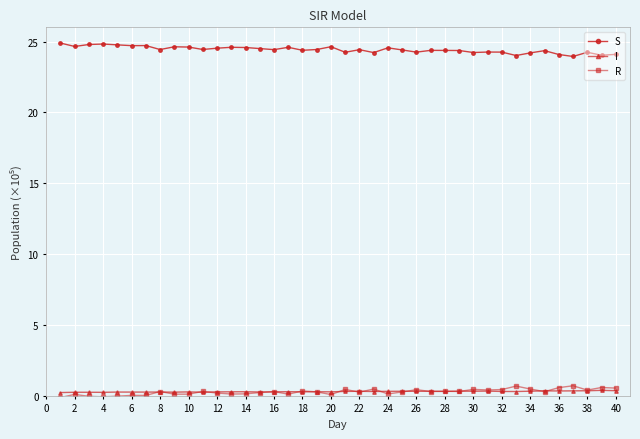

Which series has the largest total across all categories?

S